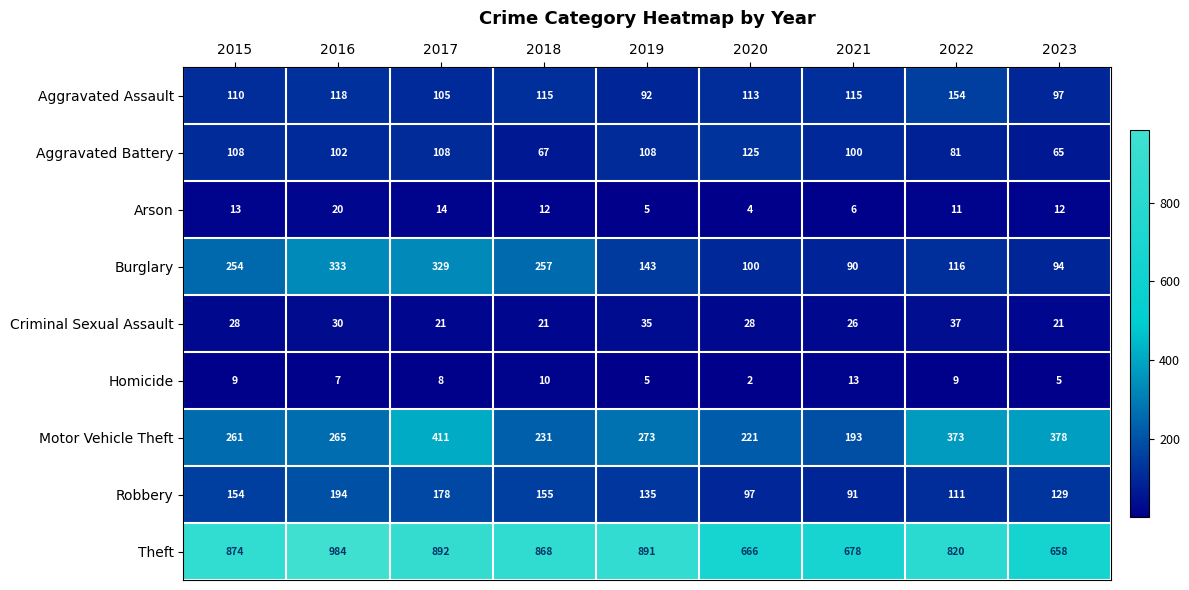

At which label is Aggravated Assault closest to 123?

2016